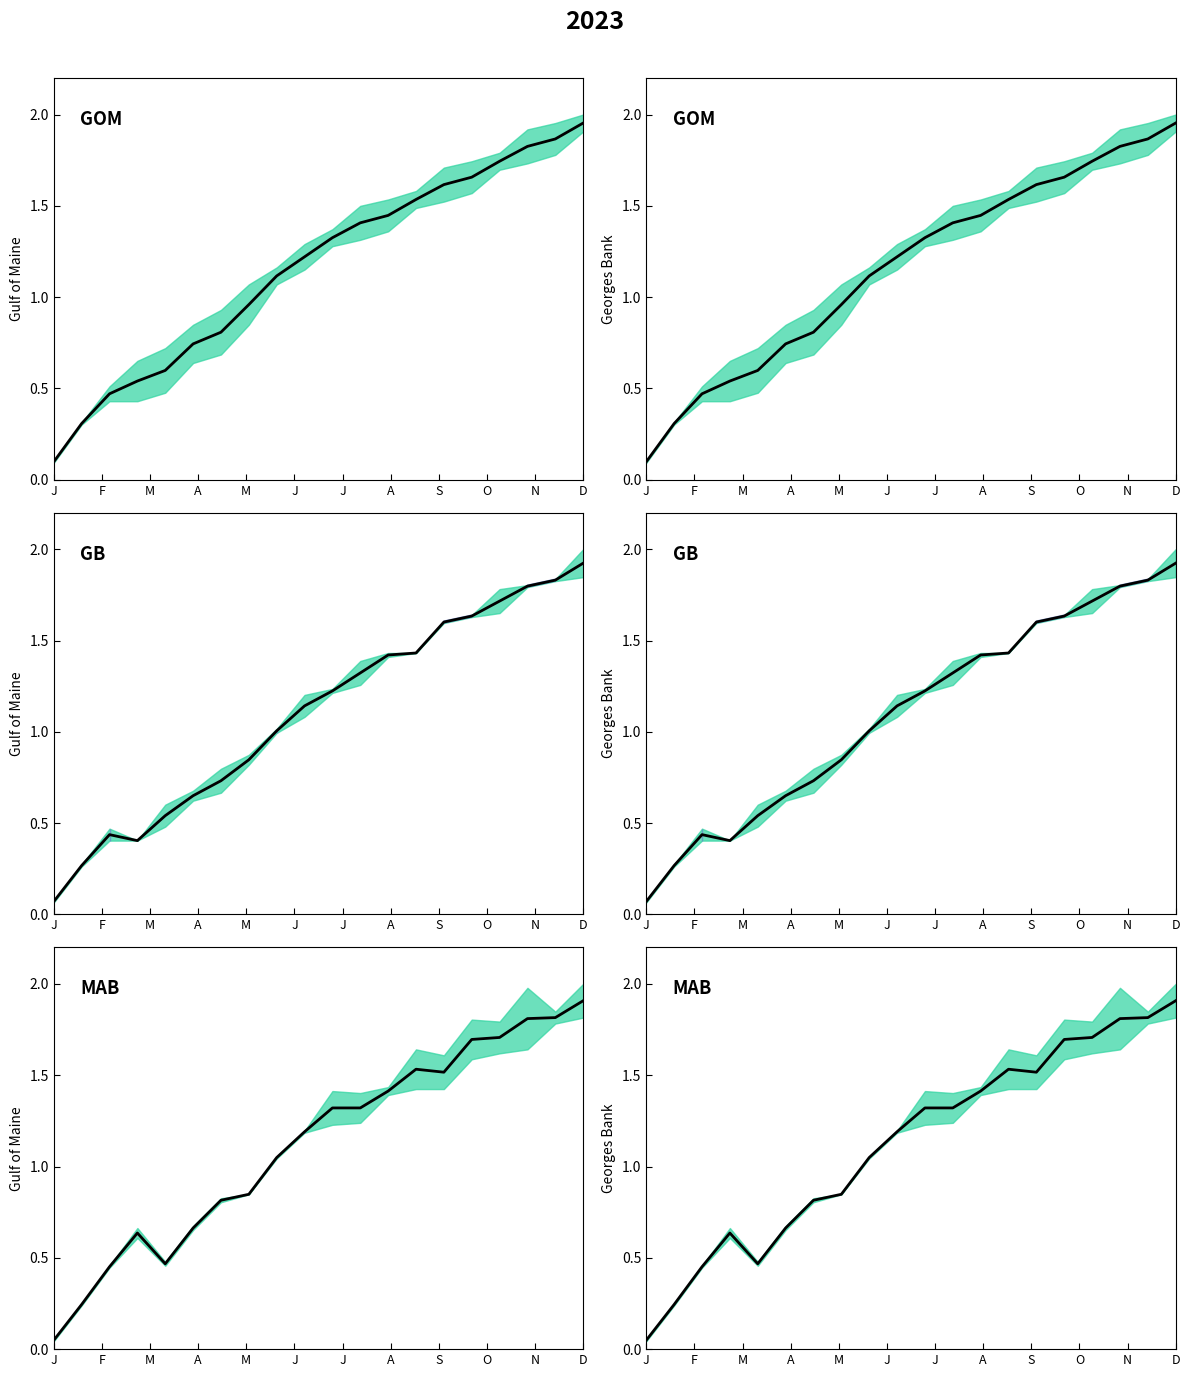

Where is the first local minimum?

M